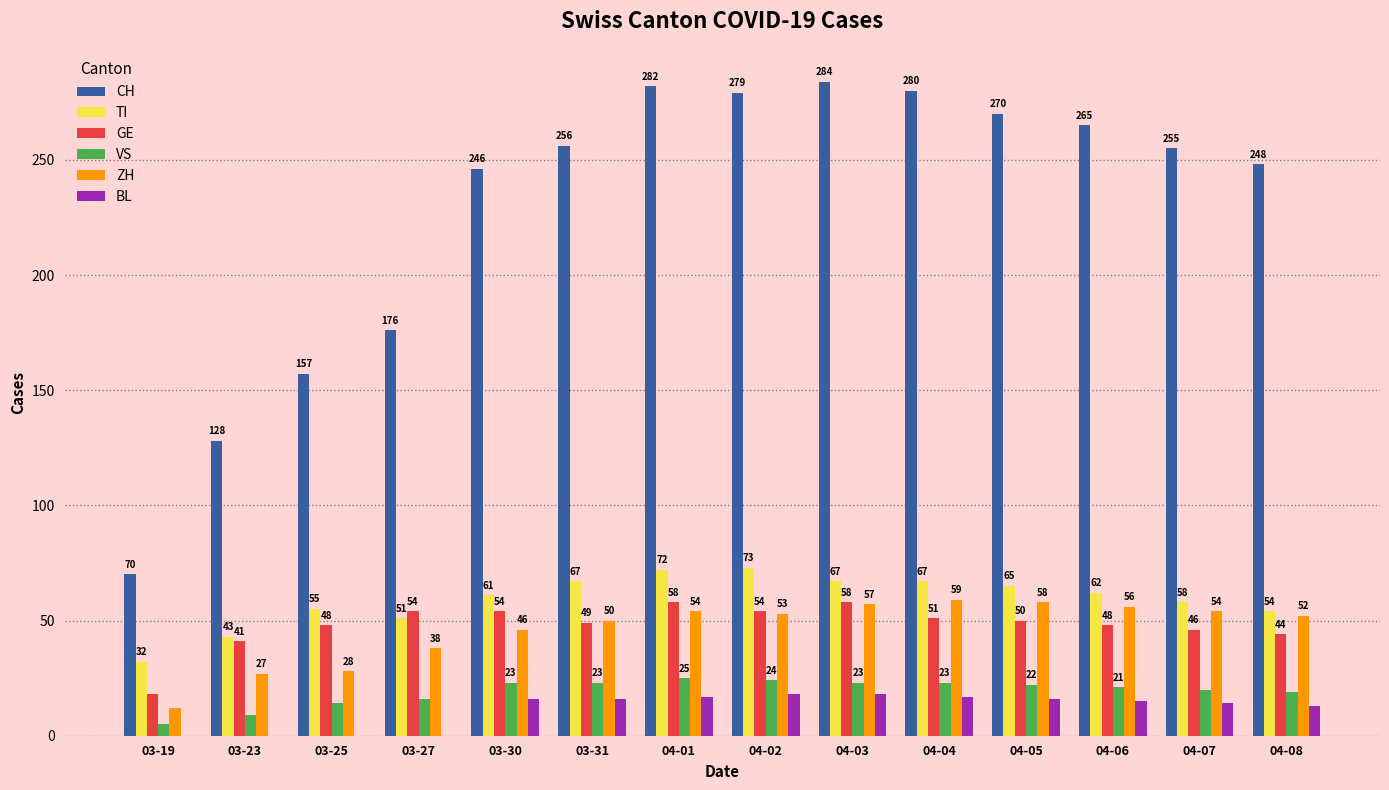

What is the maximum value shown in the chart?

284